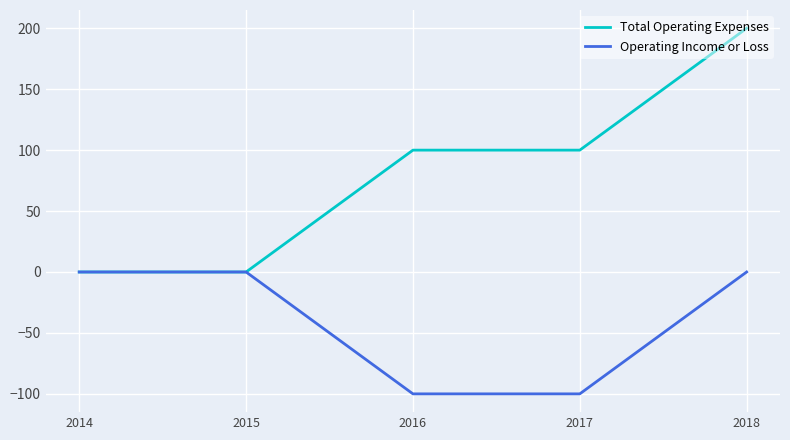

List the series in order of their peak value, highest first.

Total Operating Expenses, Operating Income or Loss